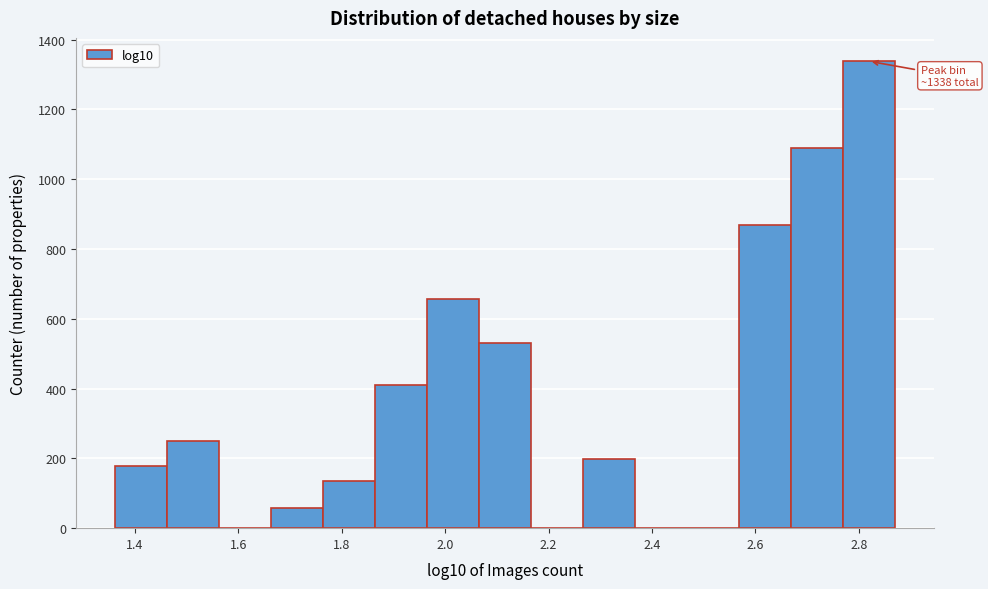

Which range on the x-axis has the tallest bar?

2.76 to 2.86